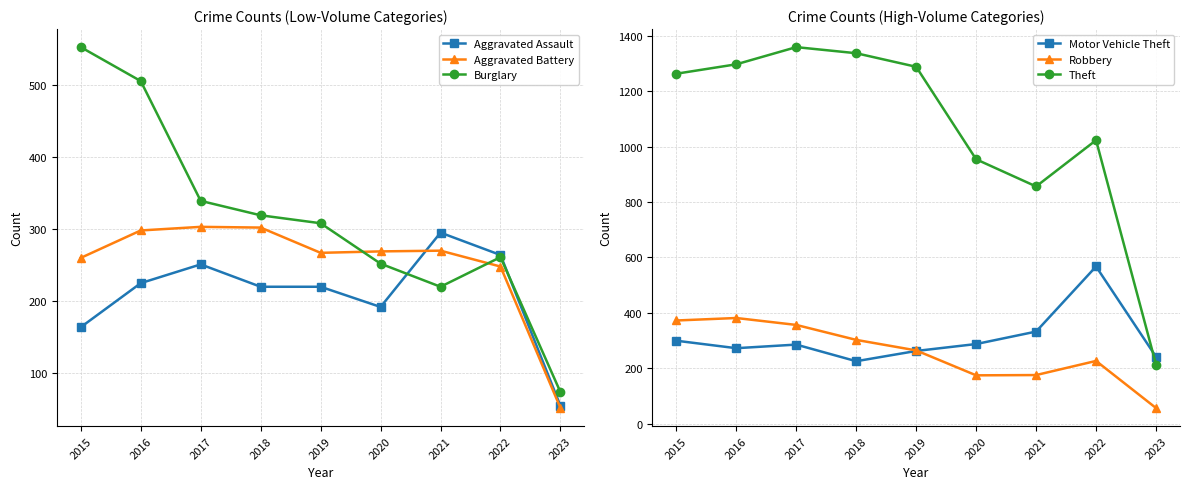

Which series changed the most between 2018 and 2023?

Theft